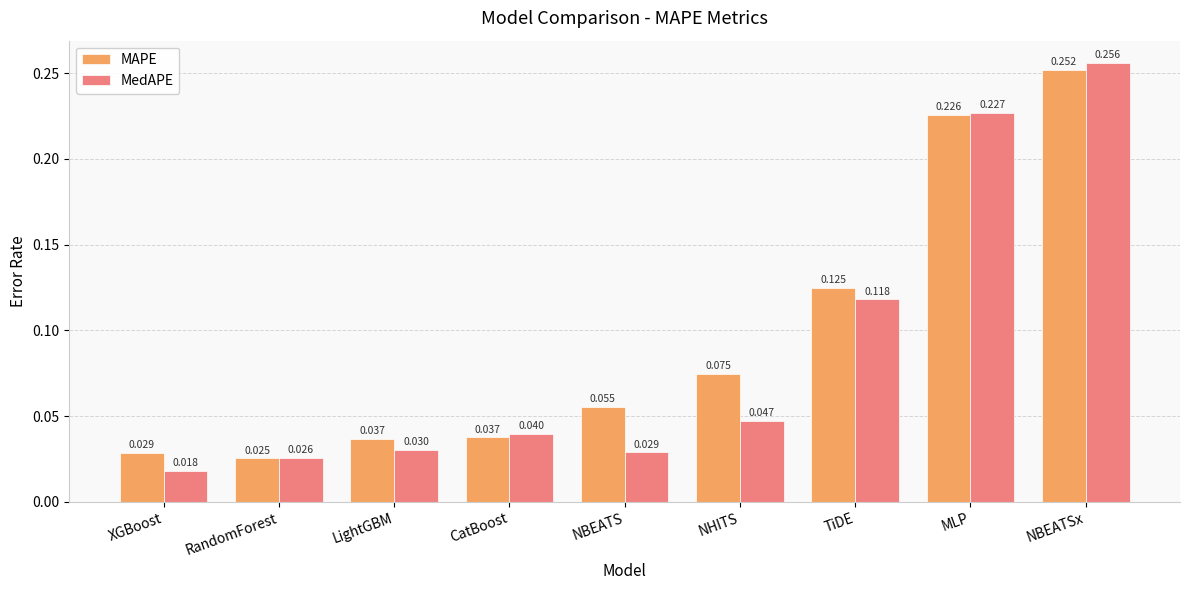

Rank the series at NHITS from highest to lowest value.

MAPE, MedAPE